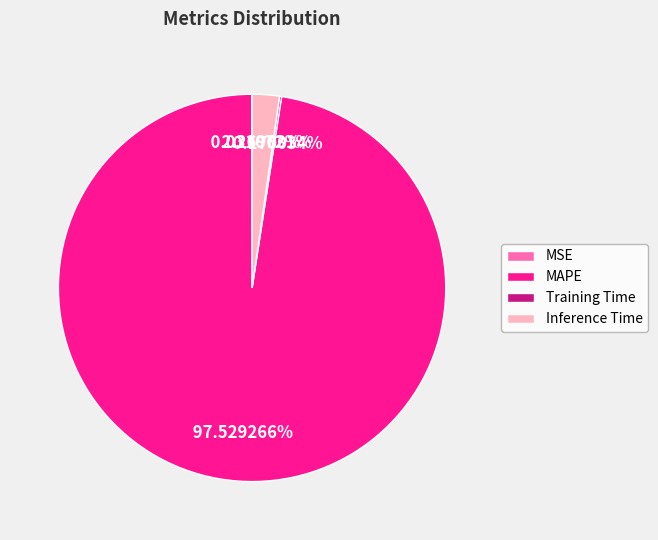

Does any single category account for the majority?

Yes